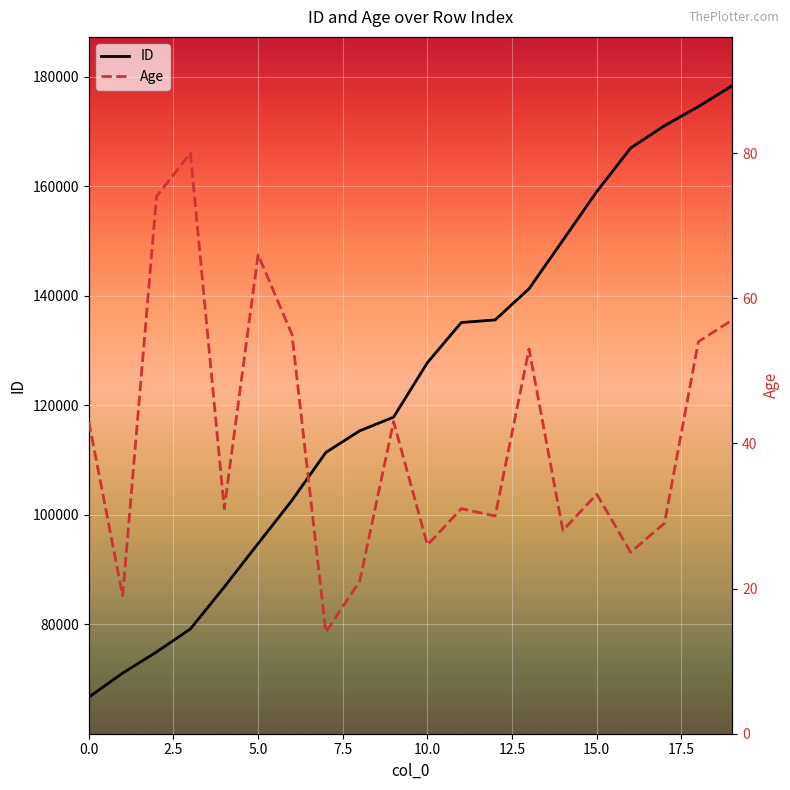

Is the value of Age at 12 greater than the value of ID at 12?

No